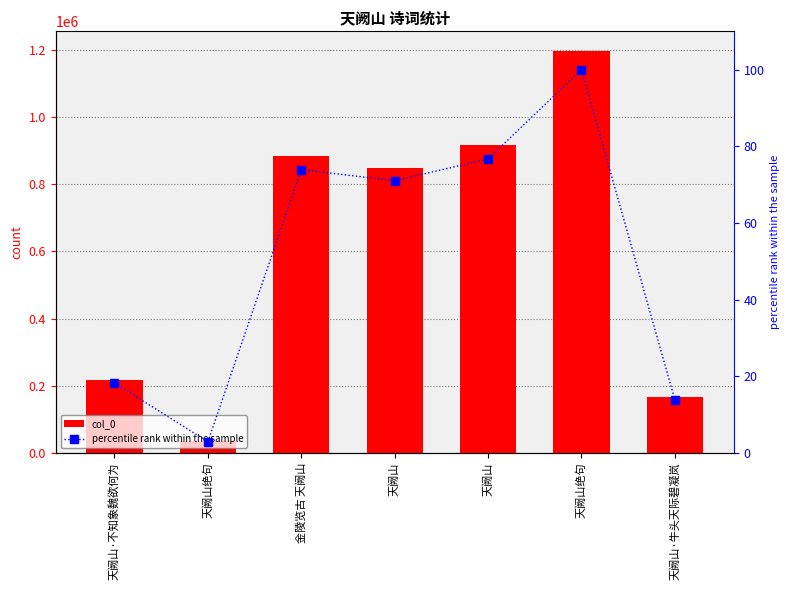

At how many categories does at least one series exceed 13019?

7